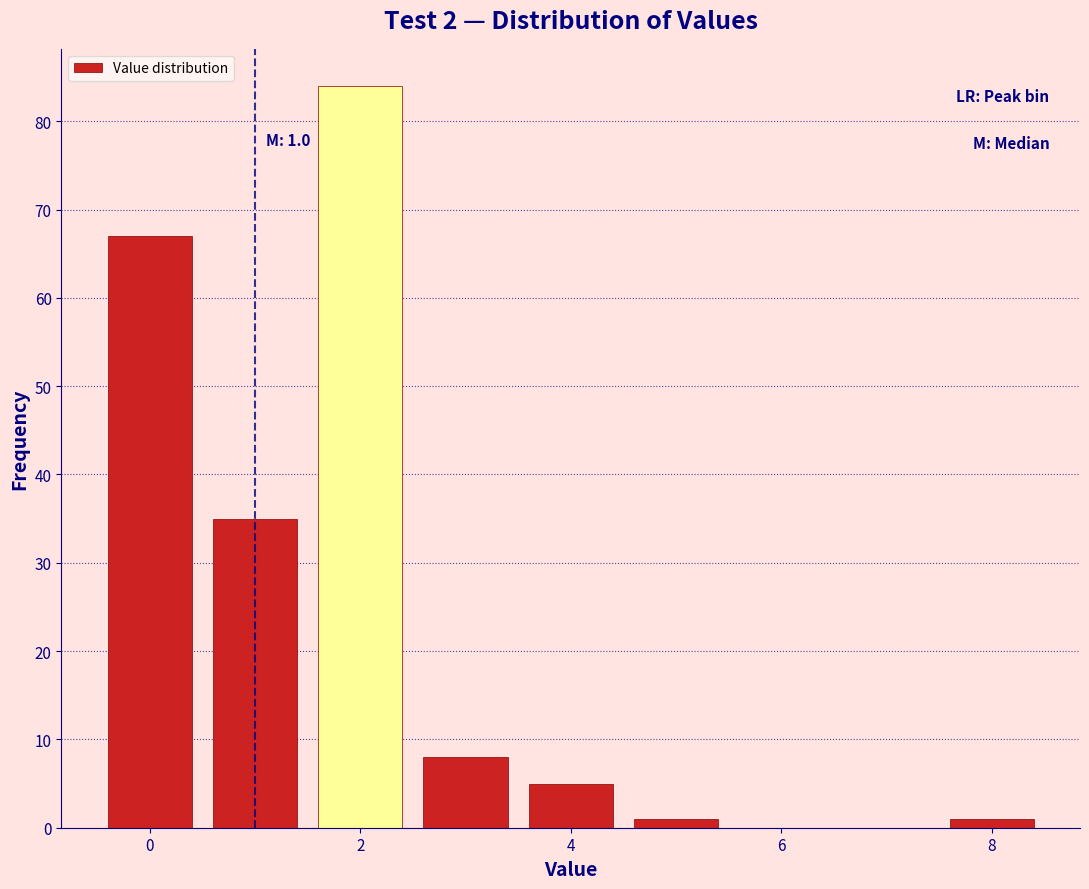

Which range on the x-axis has the tallest bar?

1.5 to 2.5